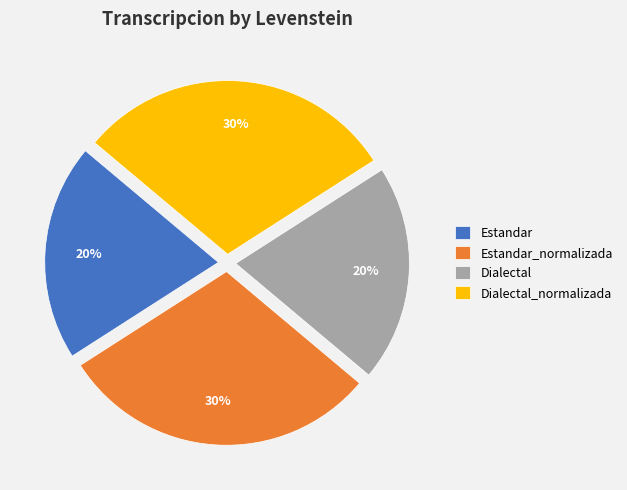

Does any single category account for the majority?

No